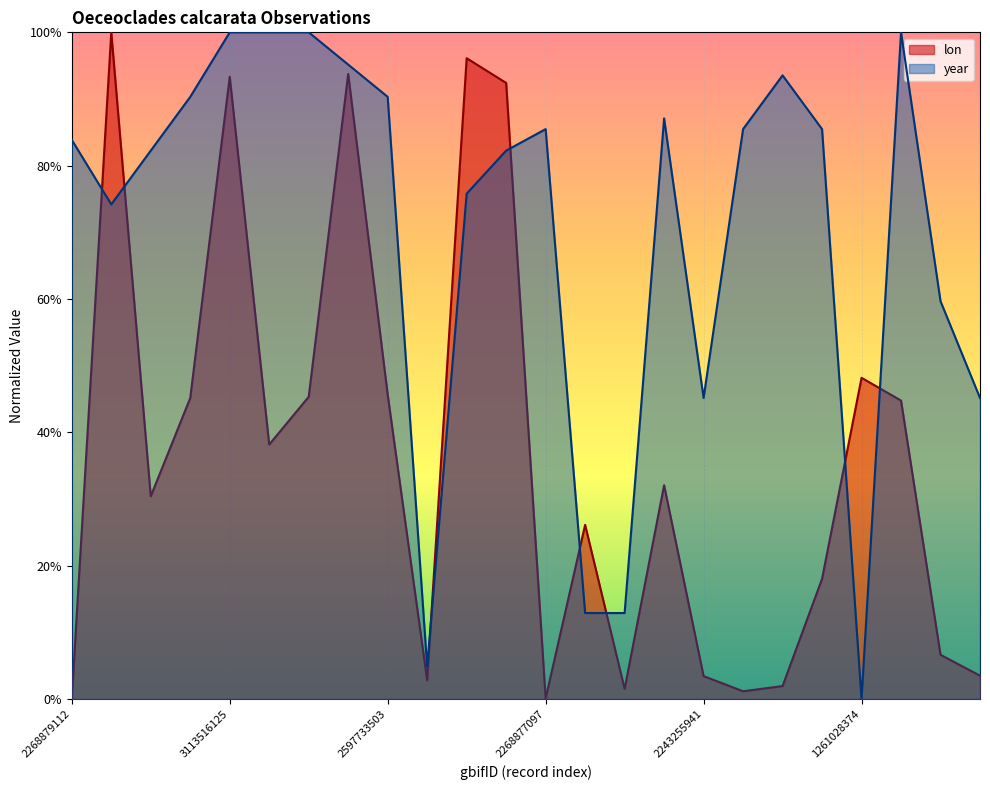

What is the difference between the lon values at 2268879112 and 1257983036?

1.0